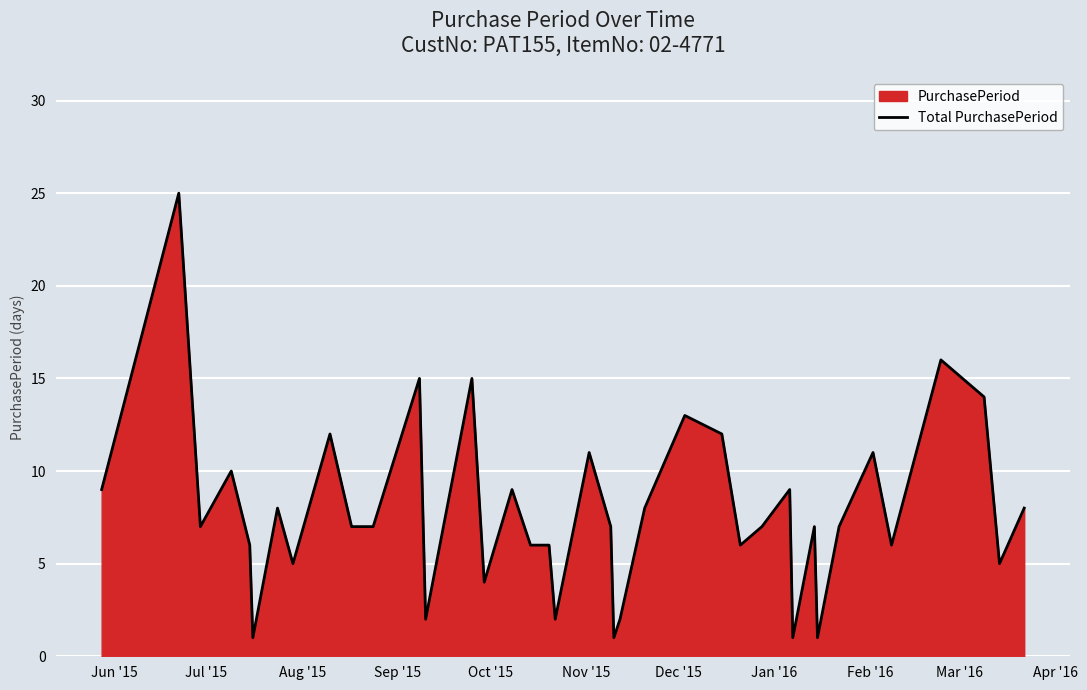

What is the greatest value displayed?

25